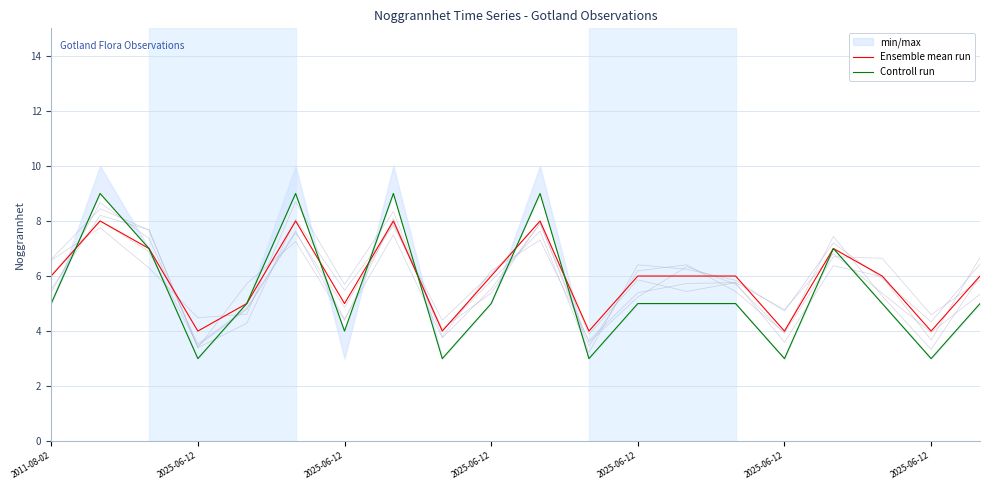

At which label does Controll run first exceed 5?

2025-06-12